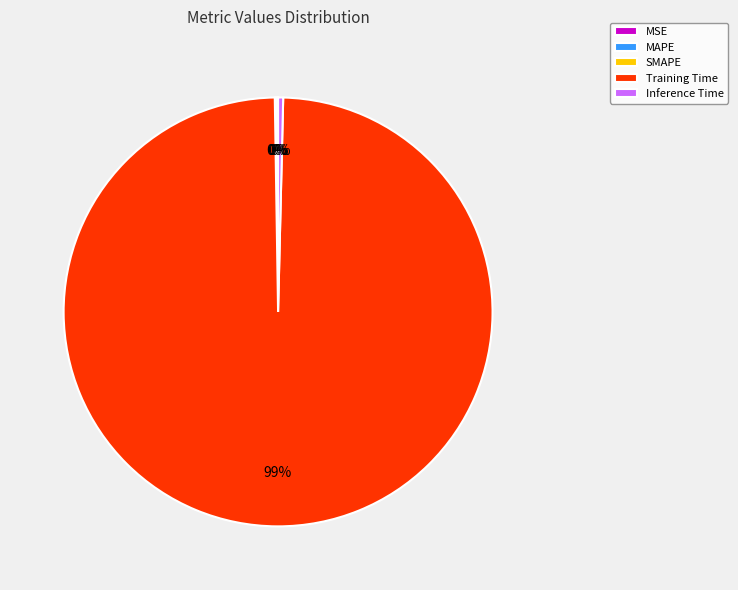

Which slice is the largest?

Training Time